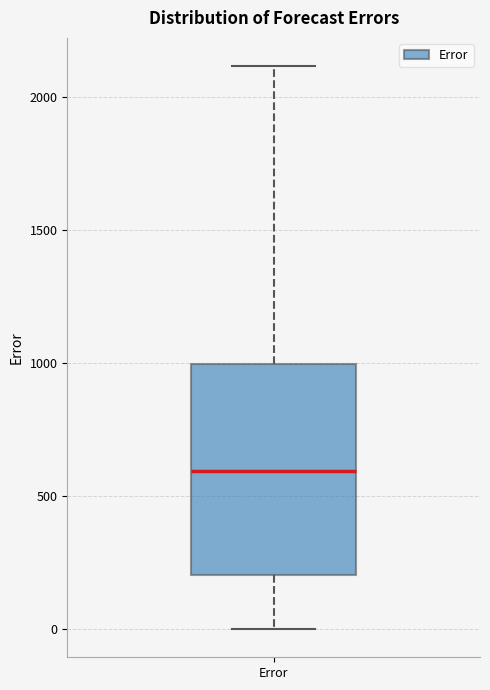

Read this box plot against the y-axis: the position of the median line, the range covered by the box, and the ends of both whiskers. The values are not printed on the chart, so give them approximately, as read against the axis.

median 600, box 200 to 1000, whiskers 0 to 2100